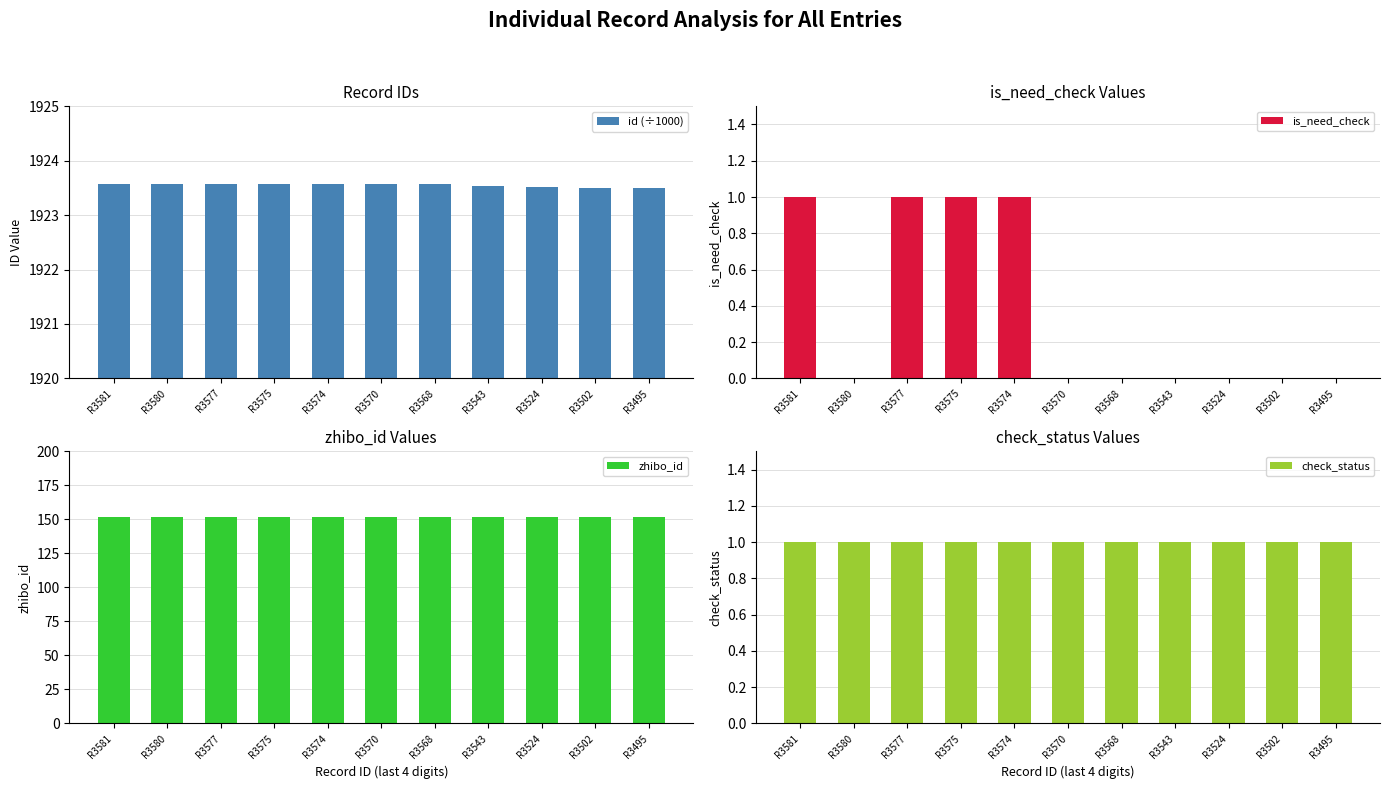

Count the number of data series in this chart.

4